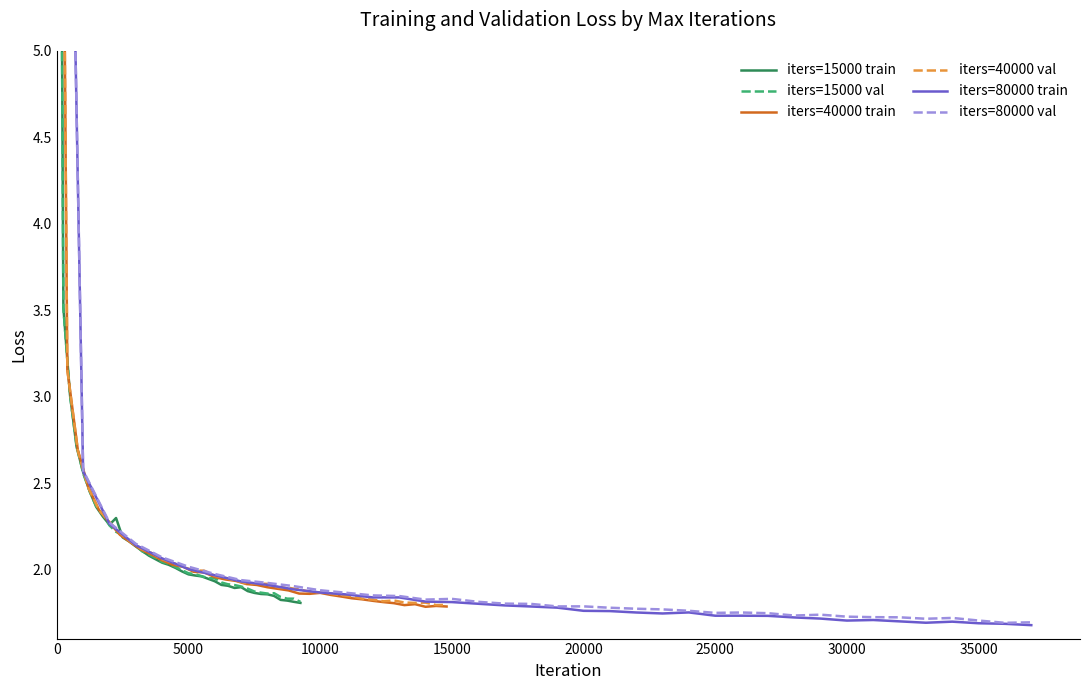

List the series in order of their peak value, lowest first.

iters=15000 val, iters=40000 val, iters=80000 val, iters=15000 train, iters=40000 train, iters=80000 train